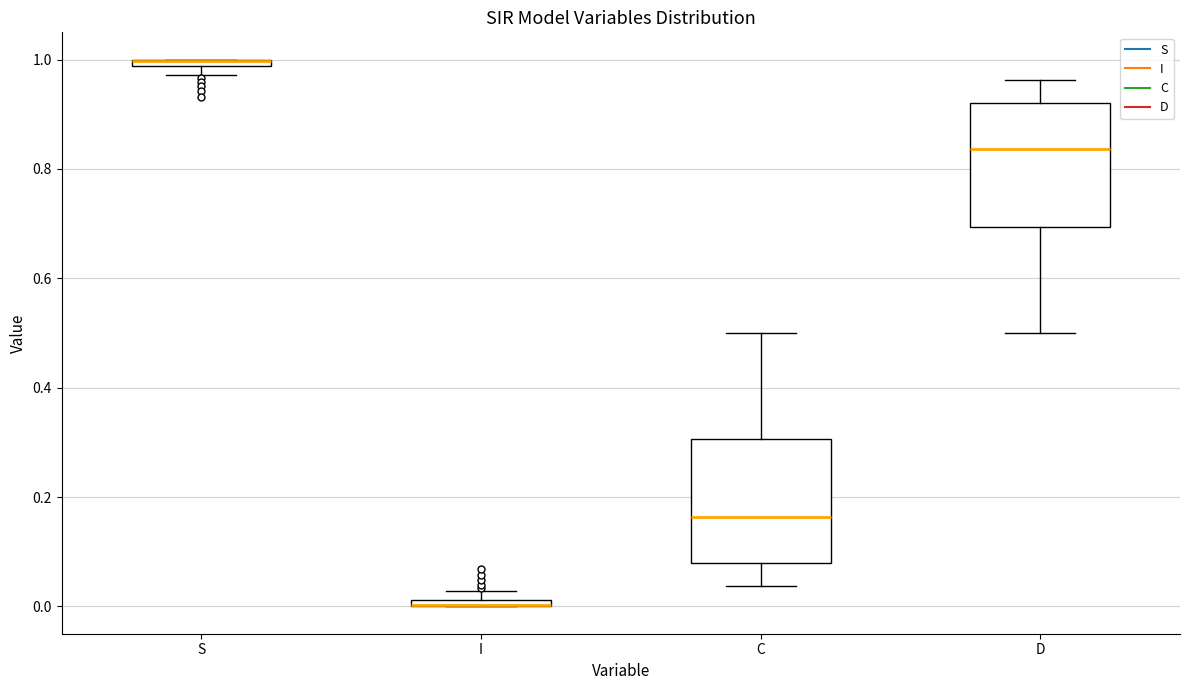

Where is the lower edge of the box for C on the y-axis? The values are not printed on the chart, so give them approximately, as read against the axis.

0.08